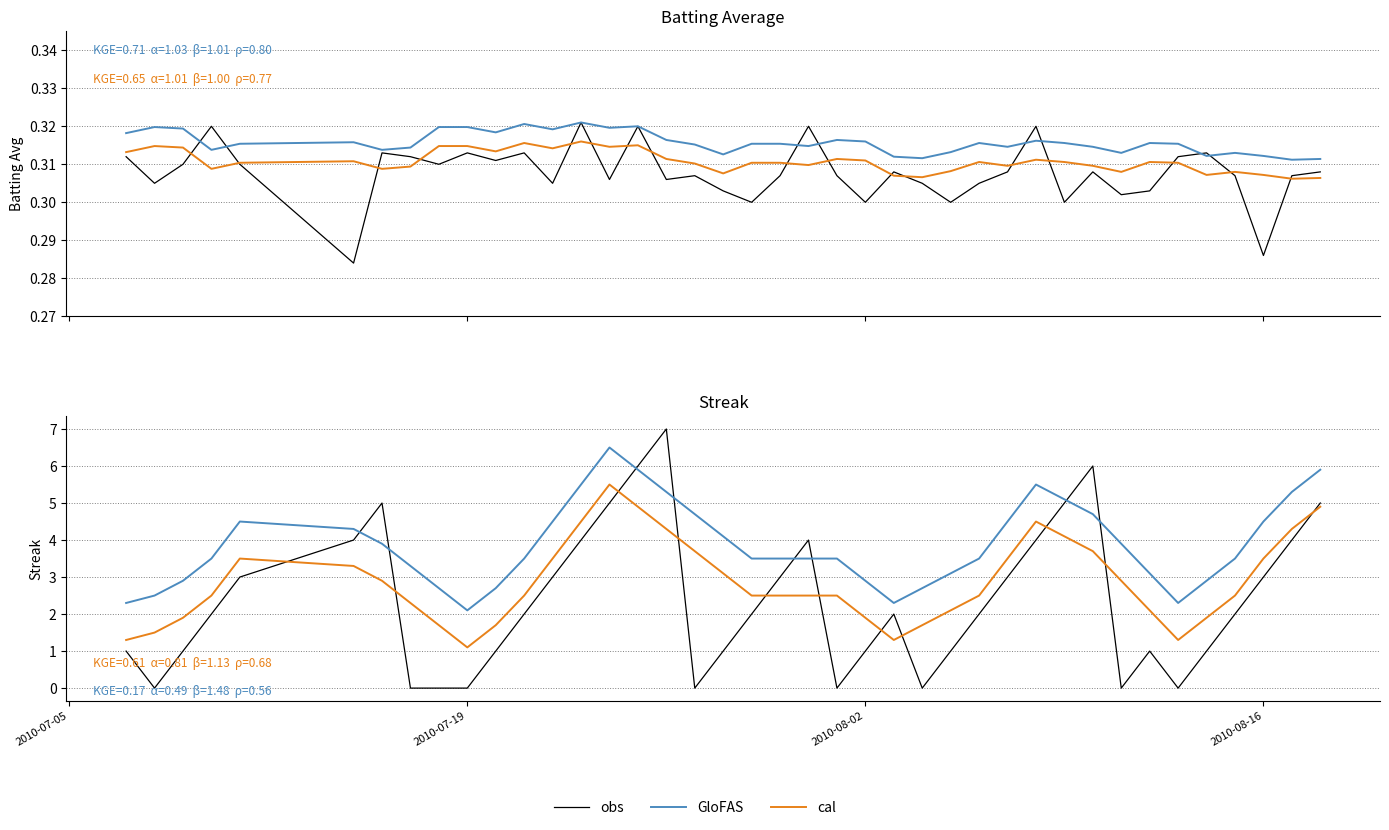

After their last crossing, which series has the higher values: GloFAS or obs?

GloFAS